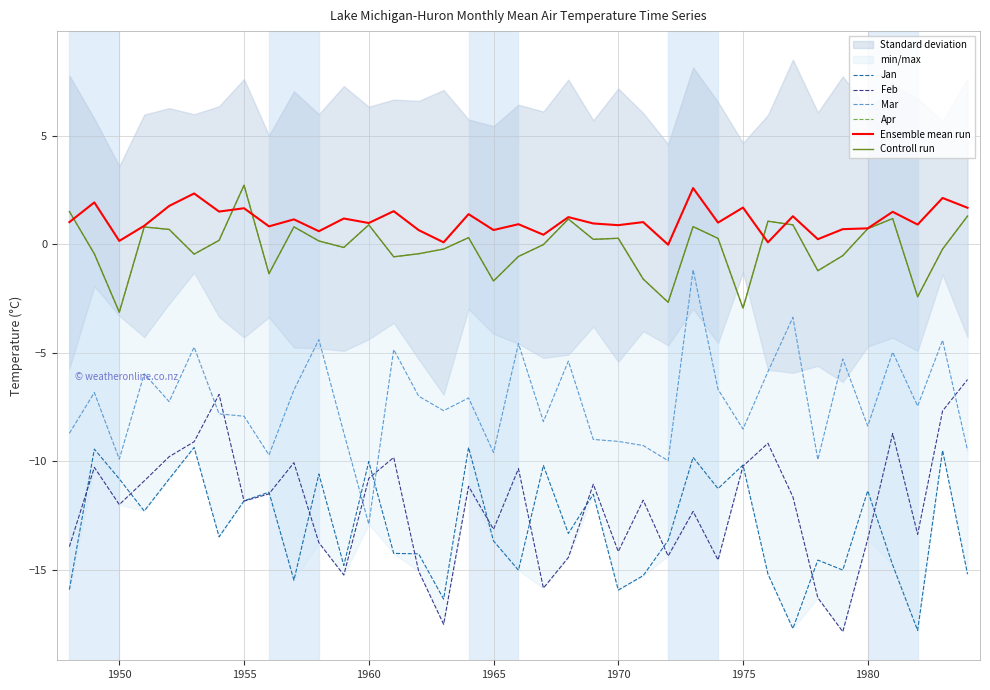

The value of Feb at 1975 is -6.2. True or false?

False